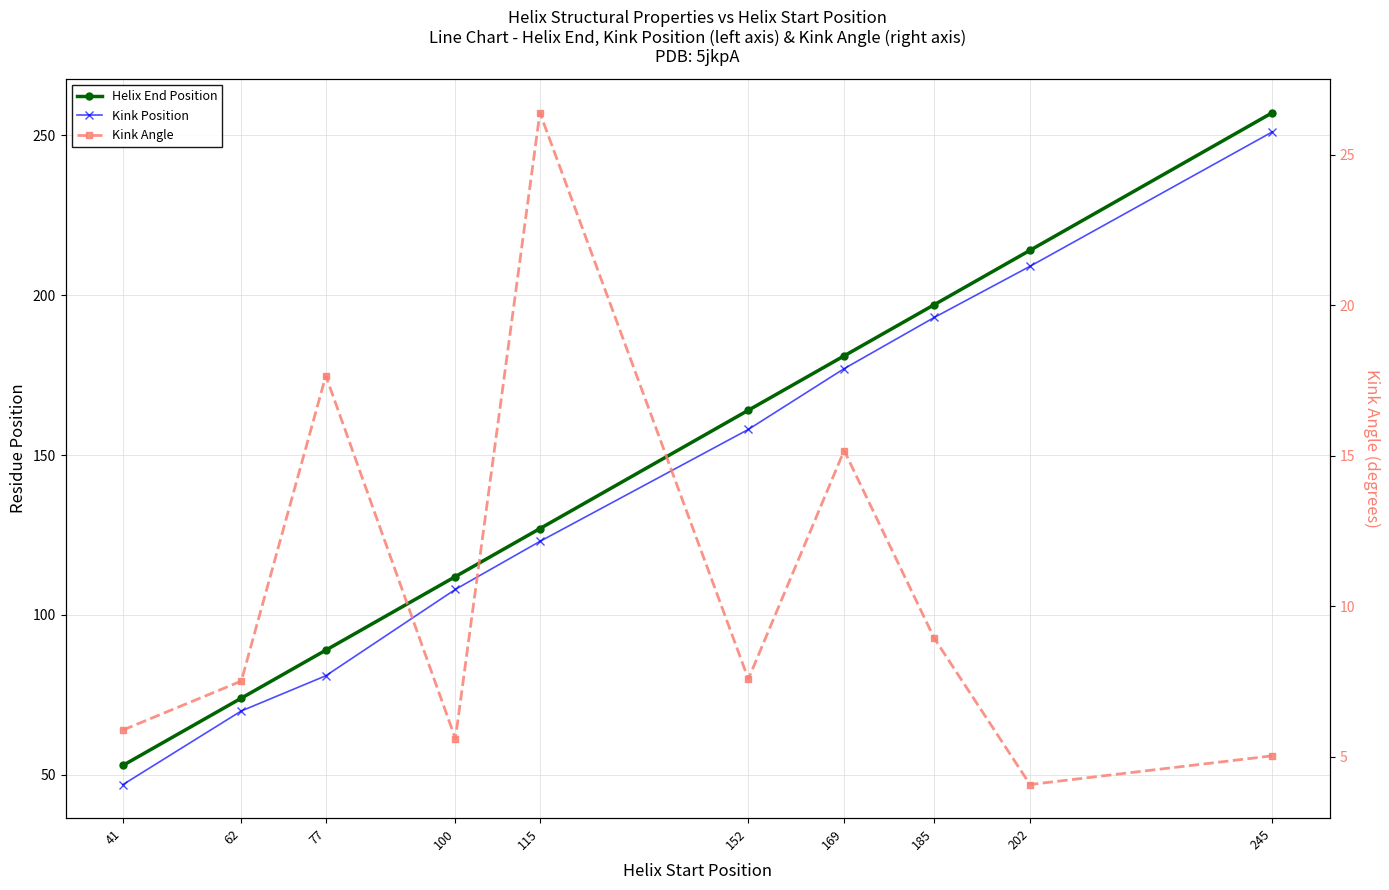

Reading left to right, extract all data points from this chart.

Helix End Position: 41=53.0	62=74.0	77=89.0	100=112.0	115=127.0	152=164.0	169=181.0	185=197.0	202=214.0	245=257.0
Kink Position: 41=47.0	62=70.0	77=81.0	100=108.0	115=123.0	152=158.0	169=177.0	185=193.0	202=209.0	245=251.0
Kink Angle: 41=5.9	62=7.5	77=17.7	100=5.6	115=26.4	152=7.6	169=15.2	185=8.9	202=4.1	245=5.0